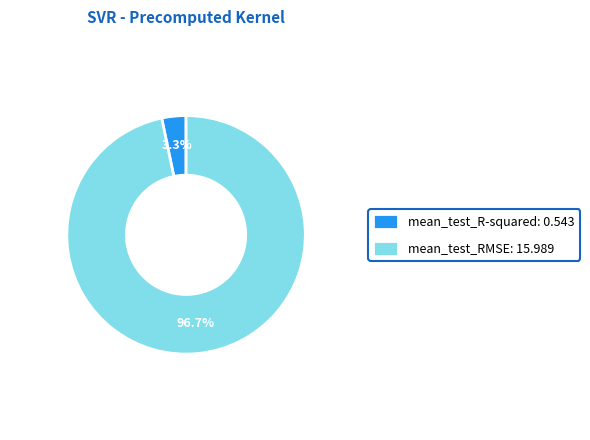

To the nearest percent, what is the difference between the mean_test_RMSE and mean_test_R-squared slice percentages?

93%